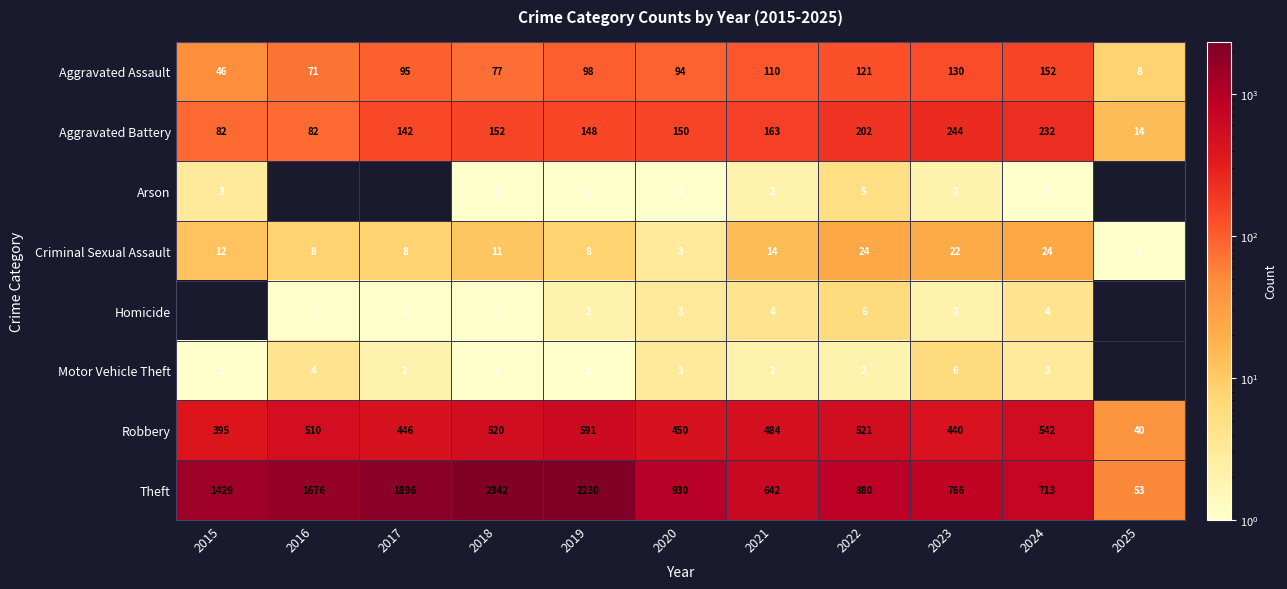

What is the difference between the Robbery values at 2015 and 2023?

45